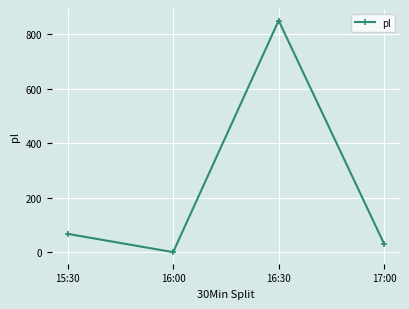

Count the number of data series in this chart.

1